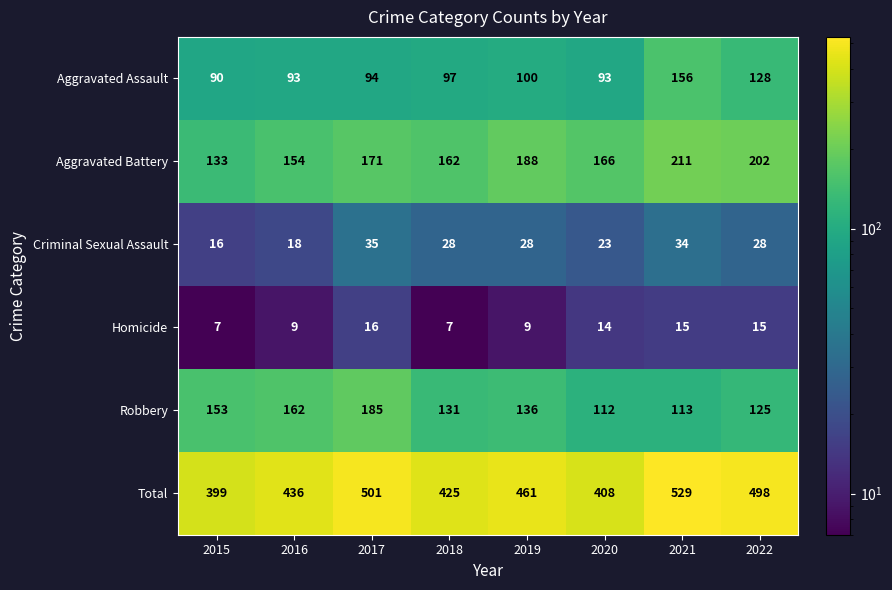

Which series has the widest spread of values?

Total